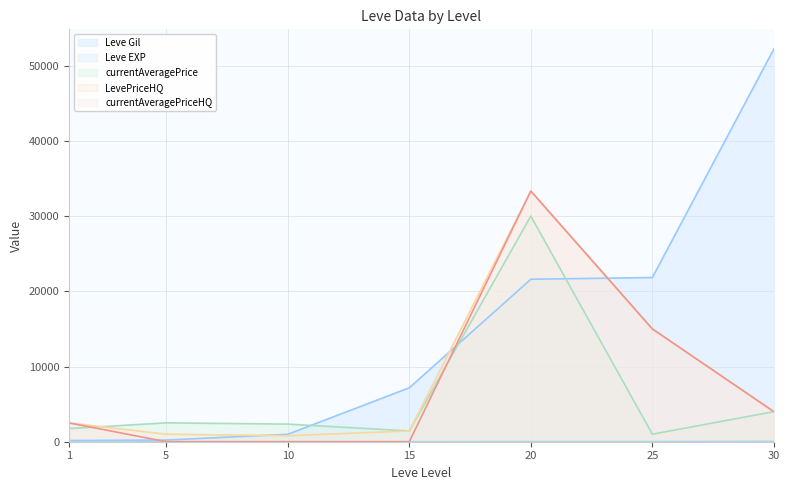

What is the minimum value for Leve Gil?

160